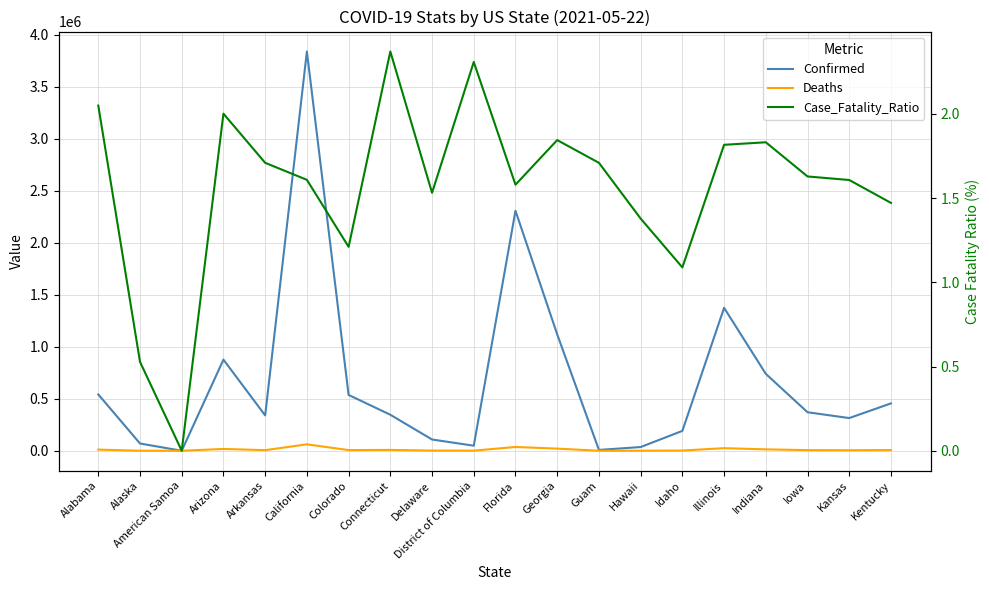

Does the chart display data point markers on the line(s)?

No